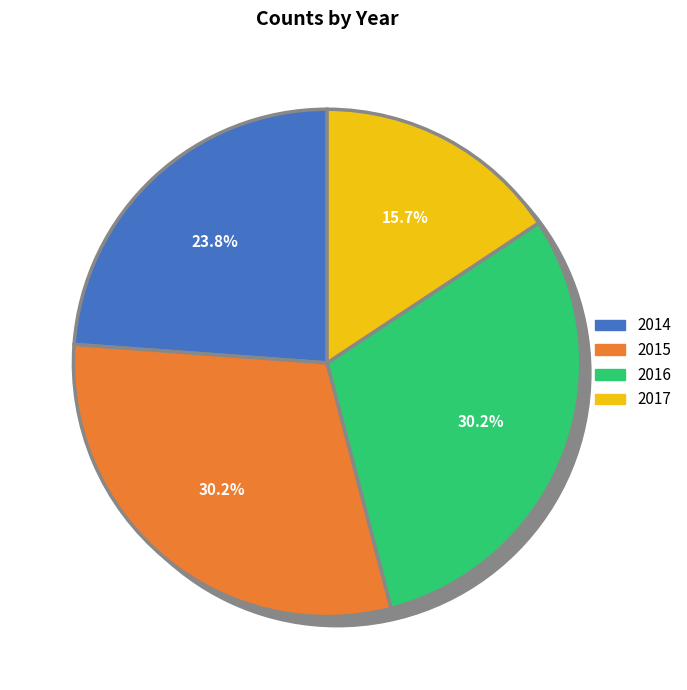

What portion of the pie excludes 2015?

69.8%